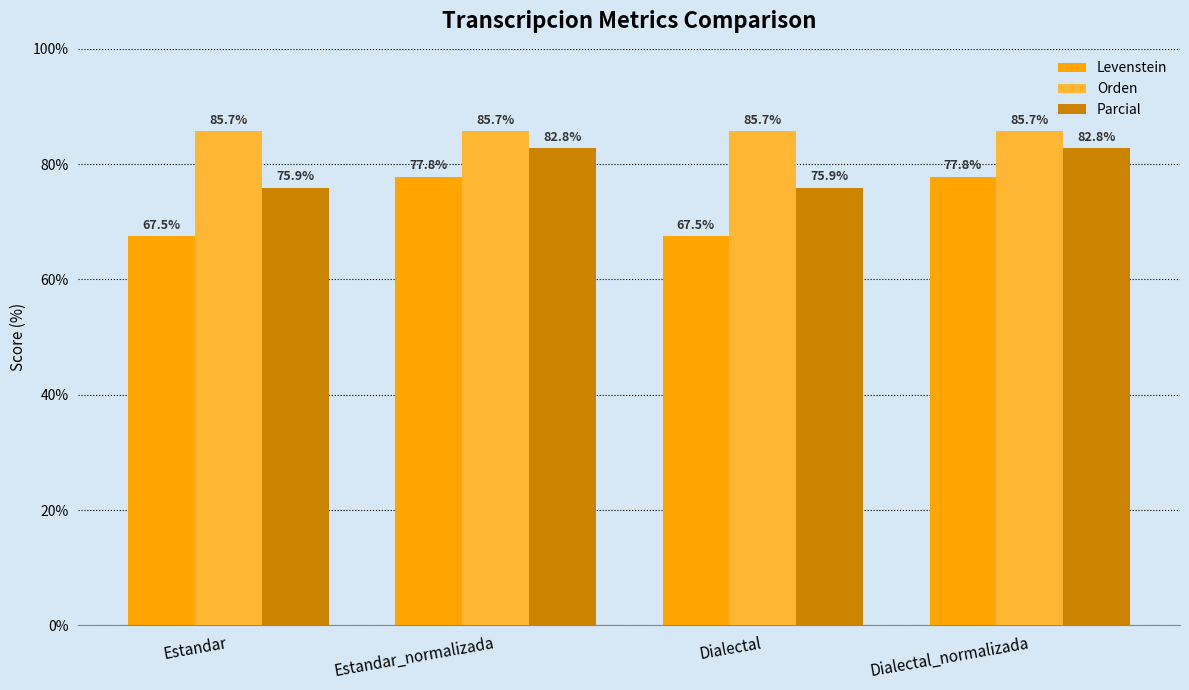

How many bars are there in each group?

3